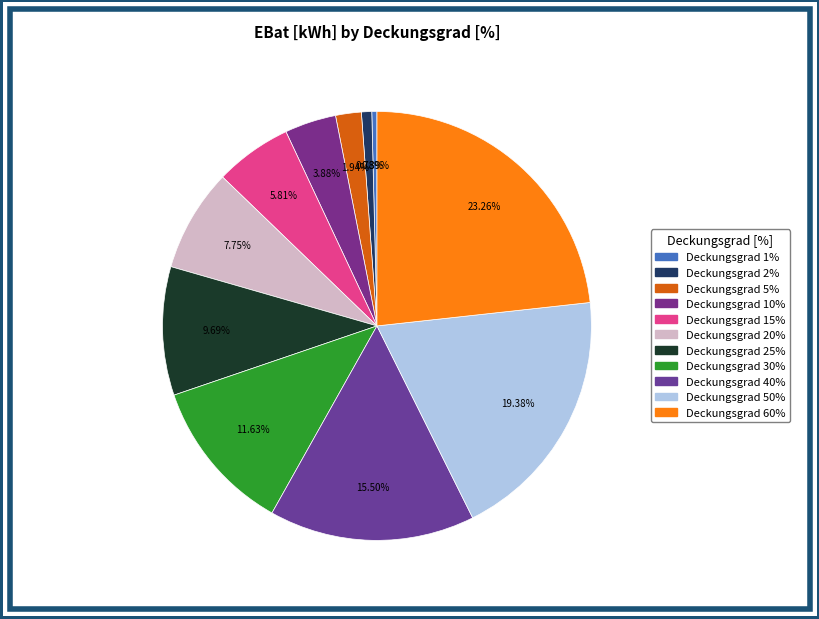

How many segments does this pie chart have?

11